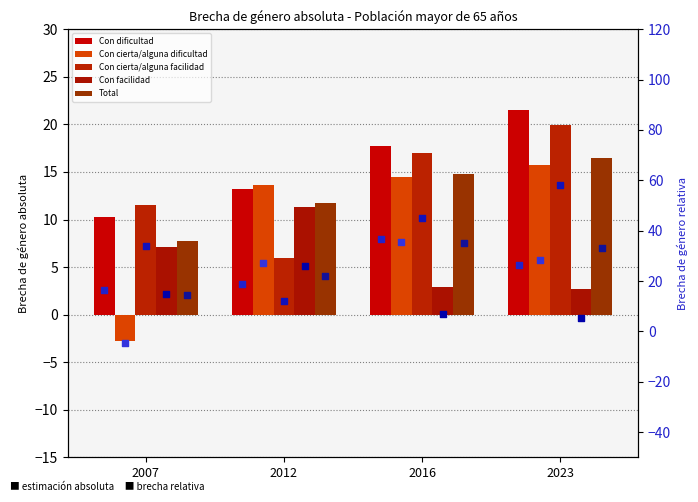

Which series has the widest spread of Y values?

Con cierta/alguna dificultad